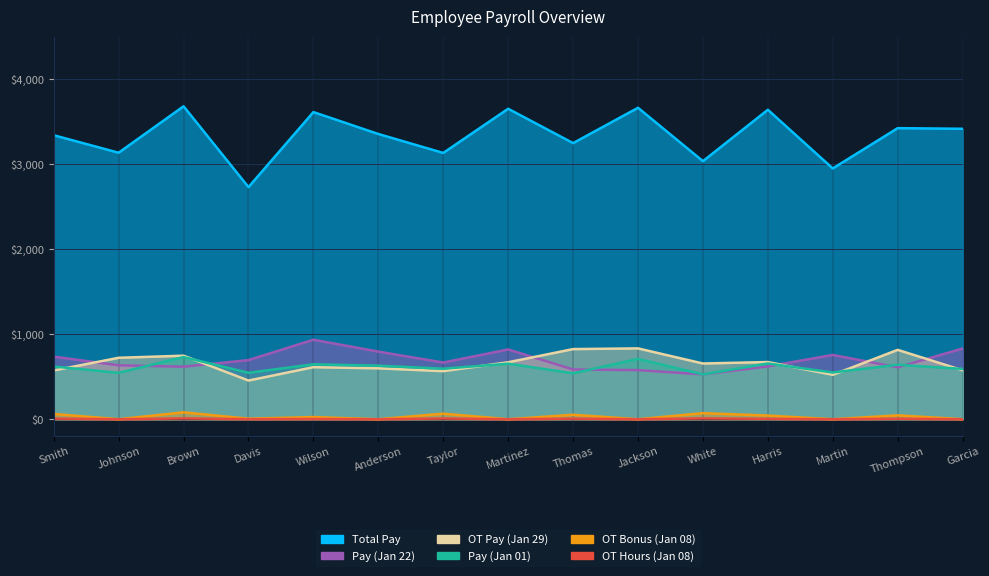

Where is the first local minimum for Total Pay?

Johnson